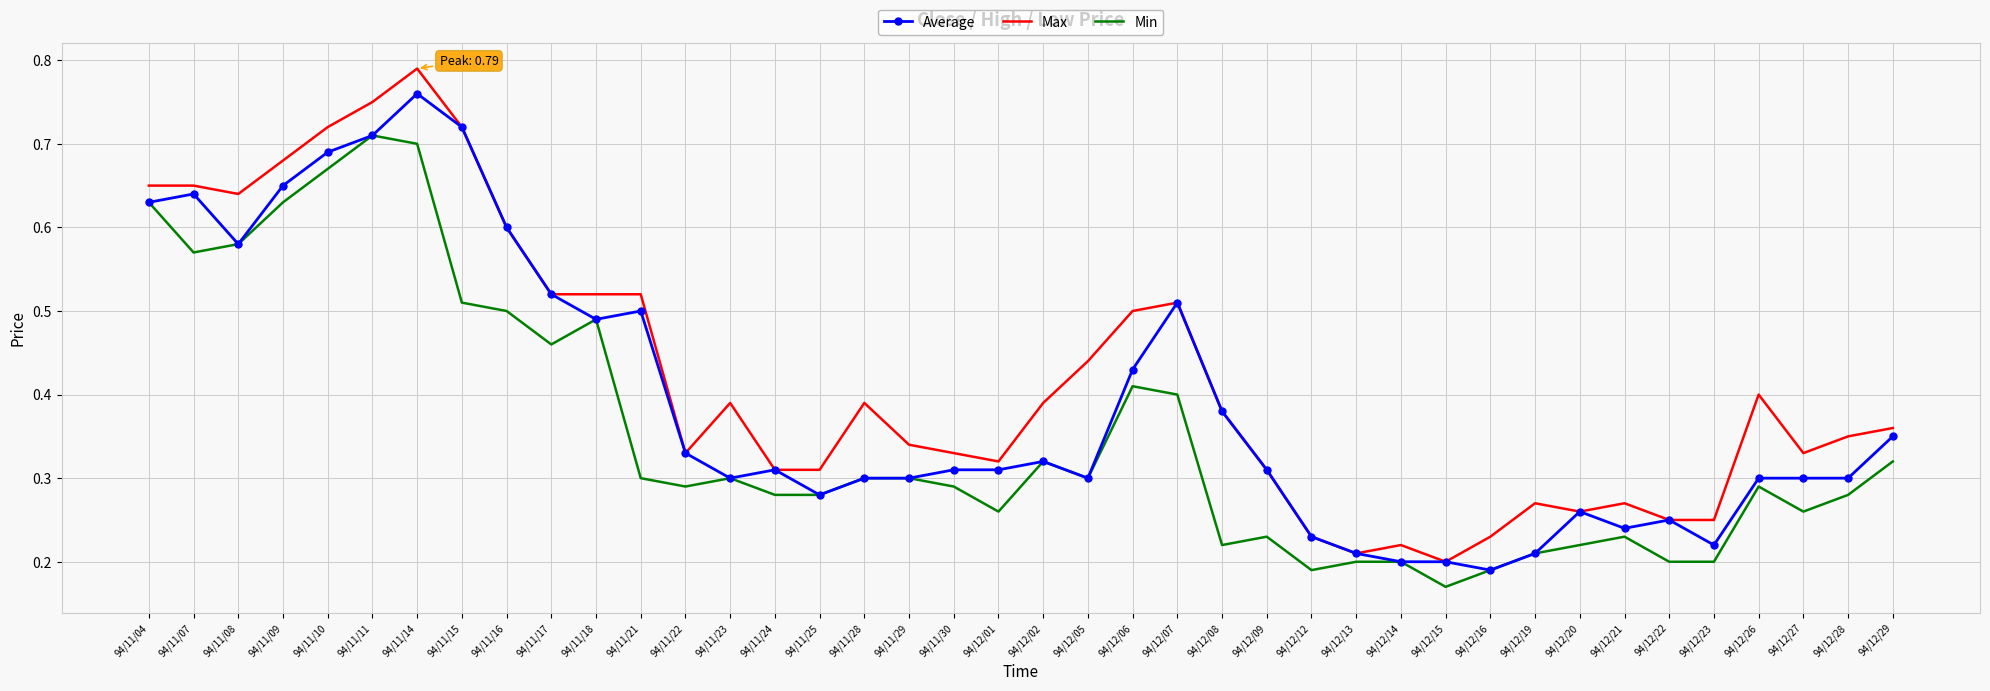

Where is the first local minimum for Max?

94/11/08